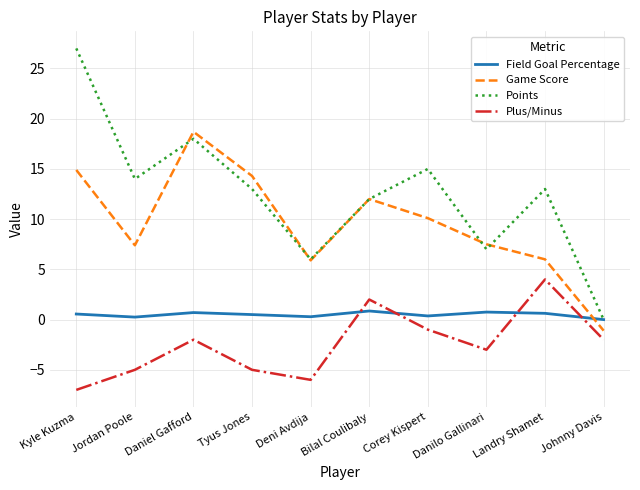

True or false: Game Score and Field Goal Percentage intersect in this chart.

True